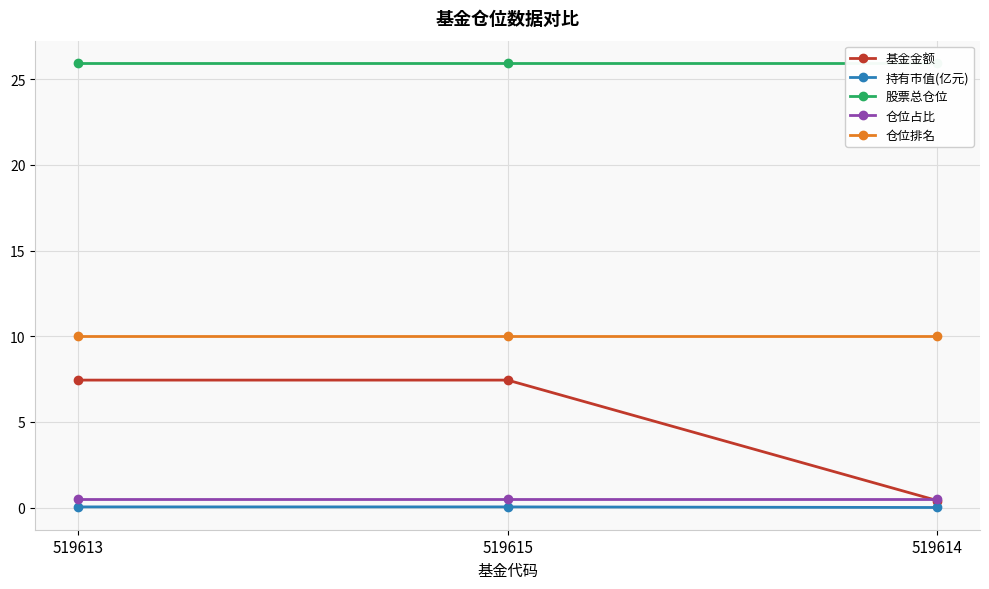

Reading left to right, list all the values displayed in this chart.

基金金额: 7.4	7.4	0.4
持有市值(亿元): 0.0	0.0	0.0
股票总仓位: 26.0	26.0	26.0
仓位占比: 0.5	0.5	0.5
仓位排名: 10.0	10.0	10.0